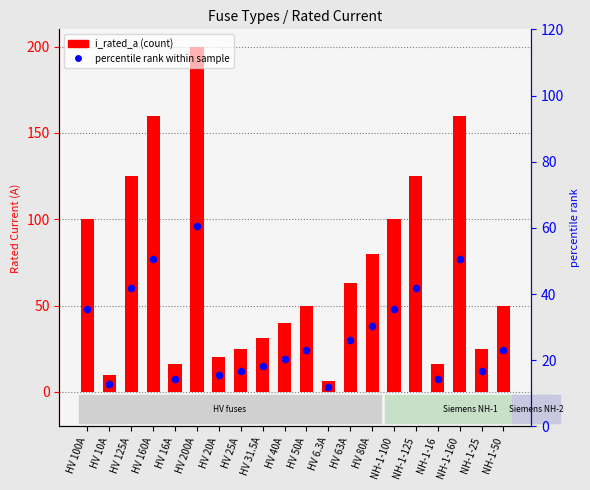

At how many categories does at least one series exceed 88?

7